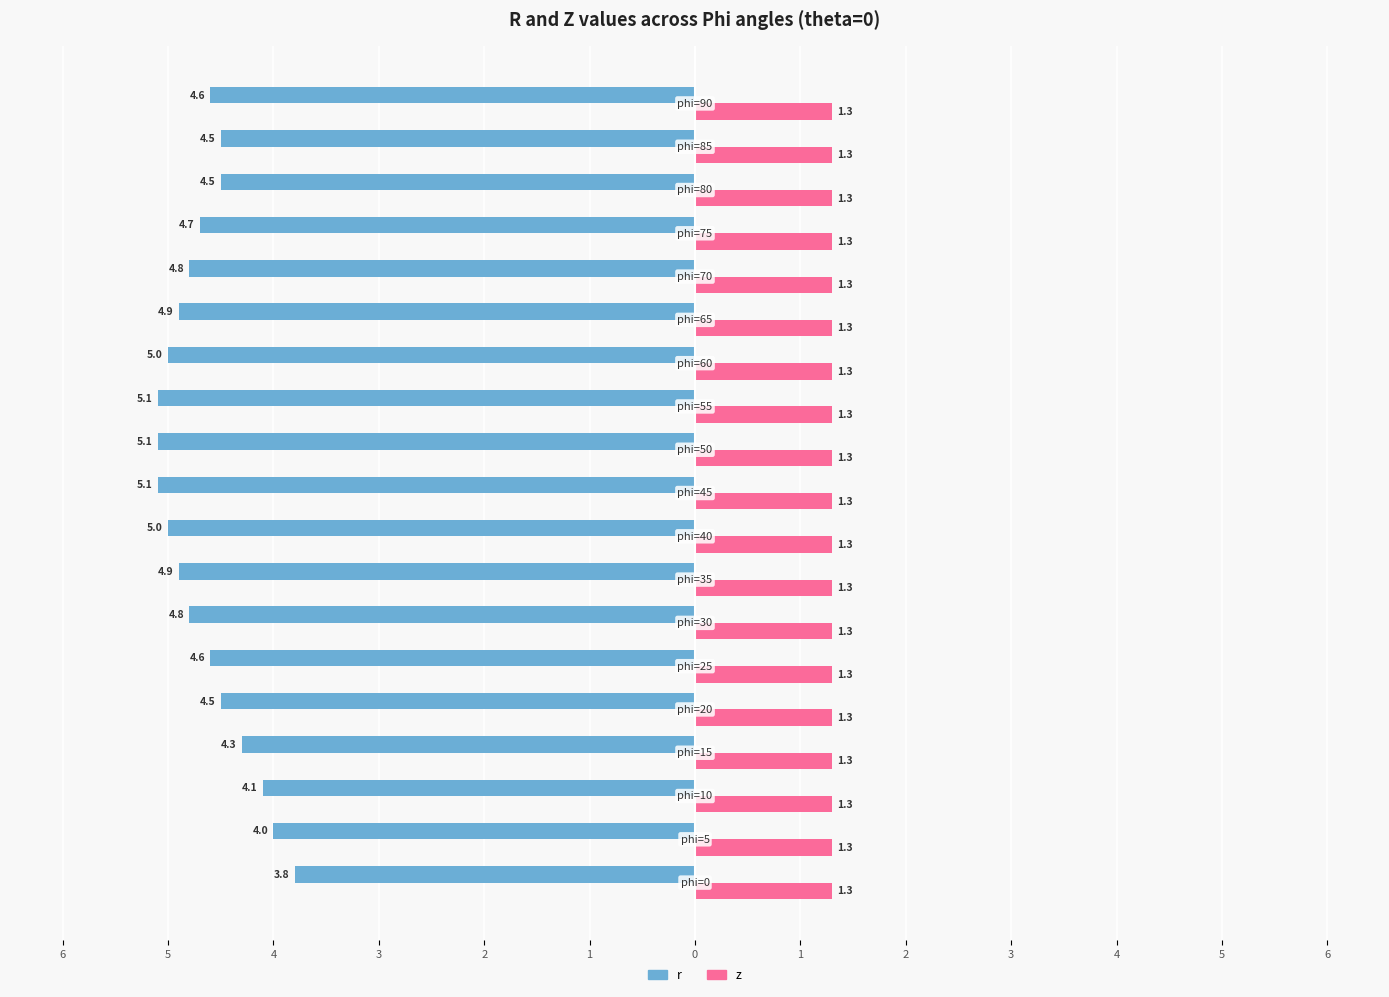

What are all the series names shown in the legend?

r, z